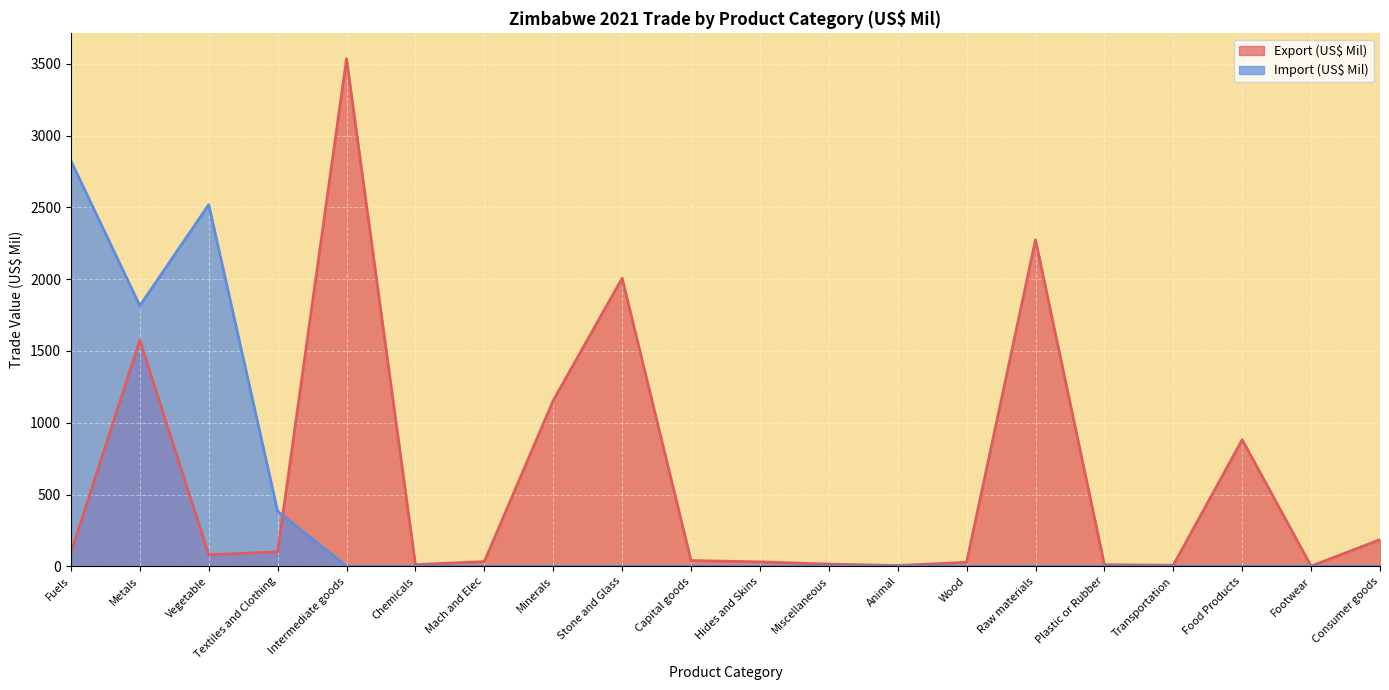

Between which two adjacent categories do Export (US$ Mil) and Import (US$ Mil) first intersect?

Textiles and Clothing and Intermediate goods